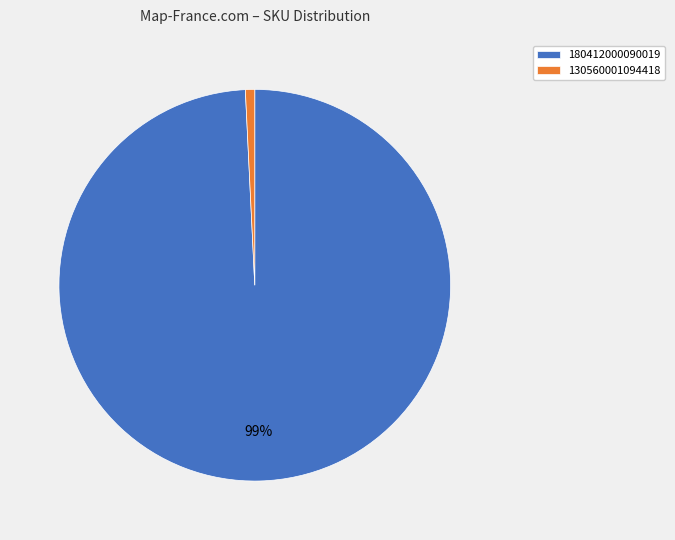

Is there any slice that represents more than half of the pie?

Yes